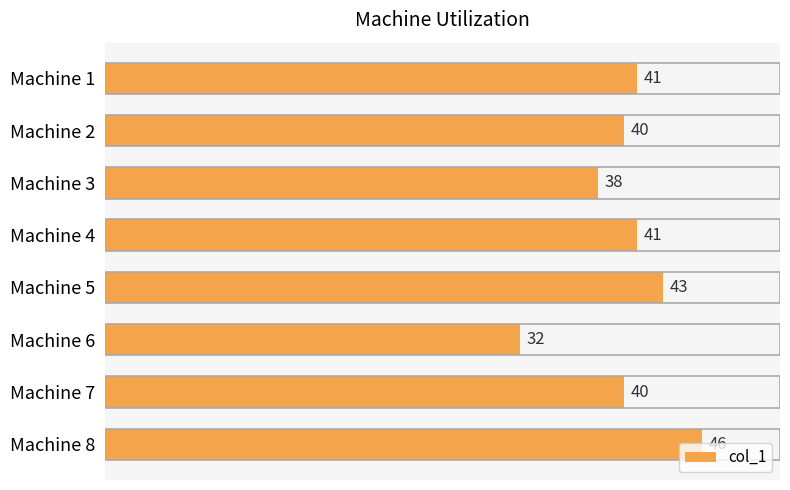

What is the average value?

40